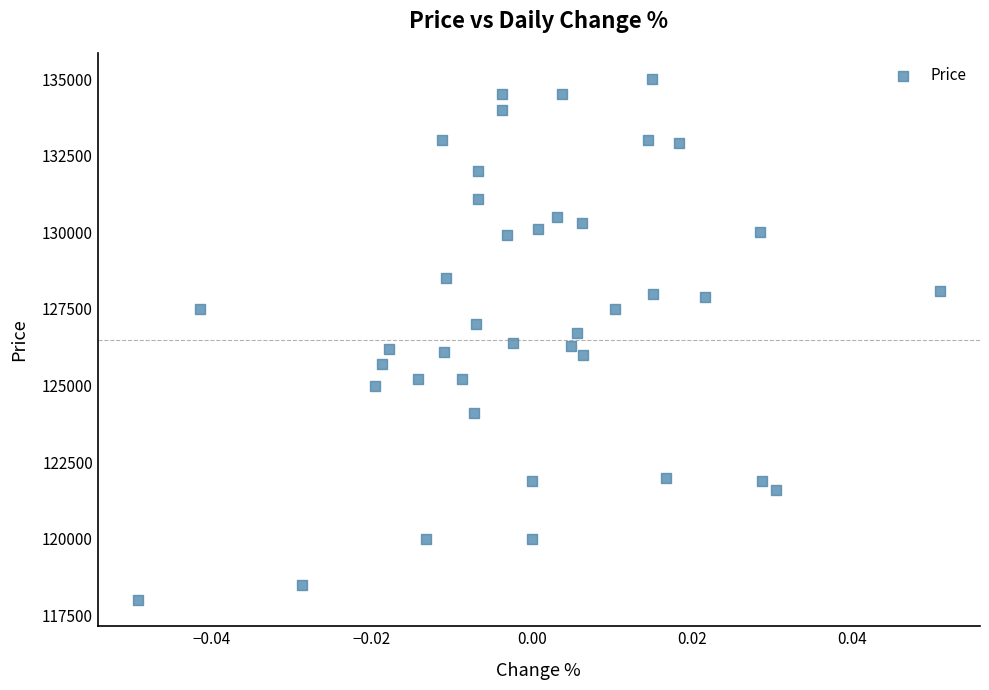

What is the range of Y values (max minus min)?

17000